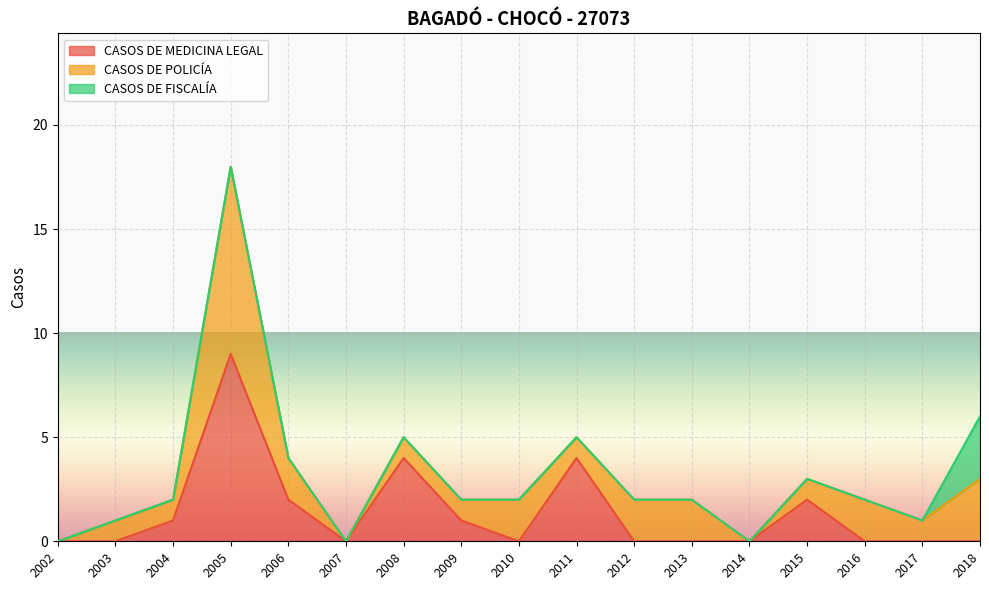

True or false: CASOS DE POLICÍA has more than 2 interior local peaks.

True